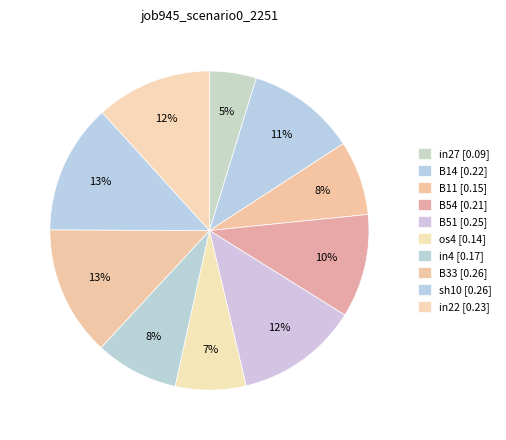

How many slices are in this pie chart?

10